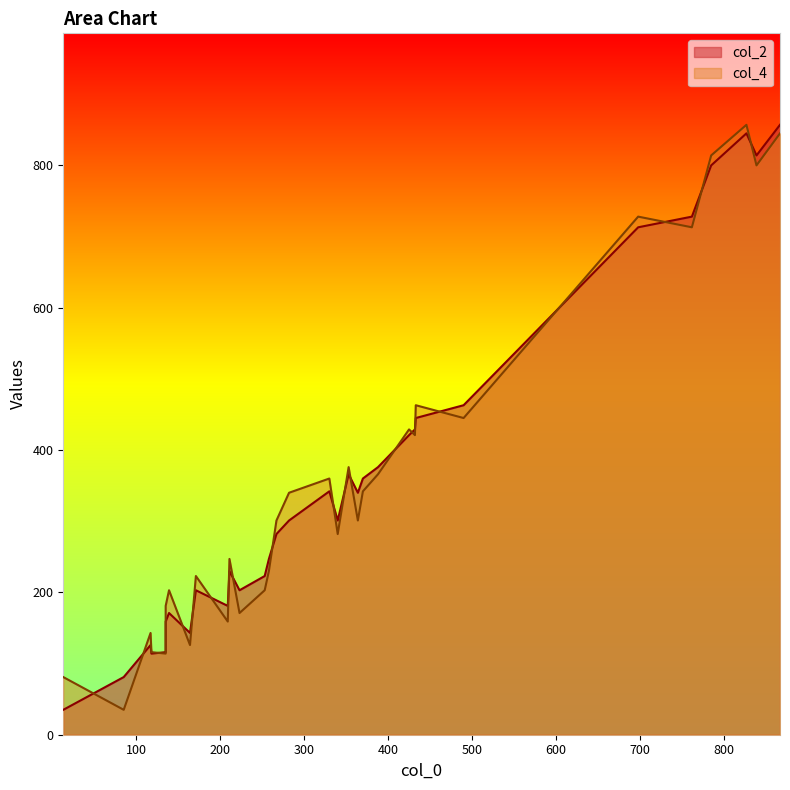

What is the greatest value displayed?

857